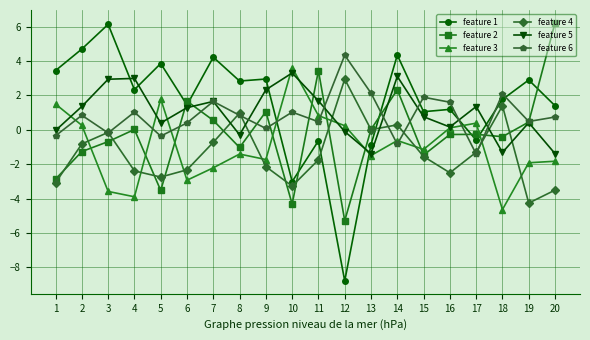

What is the value of the feature 6 point at the 7th from the left?

1.6